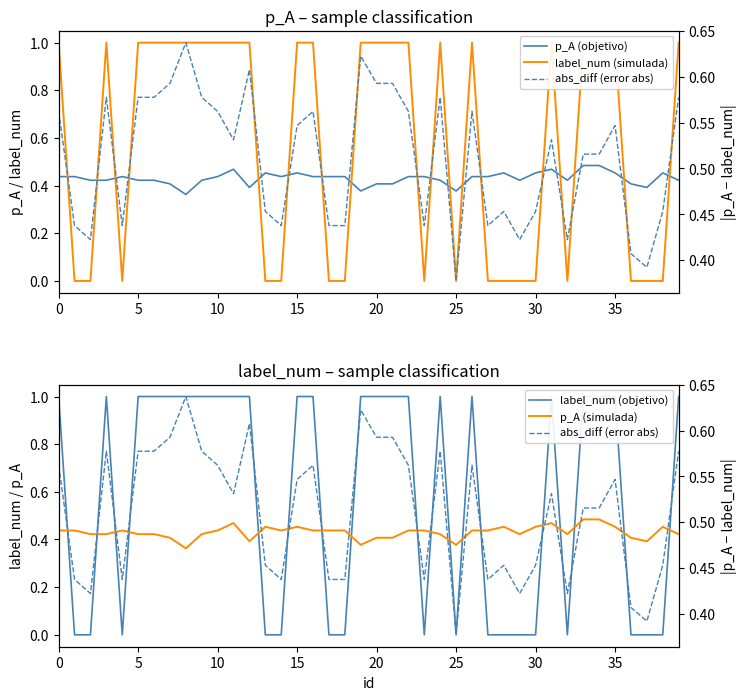

List the series in order of their peak value, lowest first.

p_A (objetivo), p_A (simulada), abs_diff (error abs), label_num (simulada), label_num (objetivo)